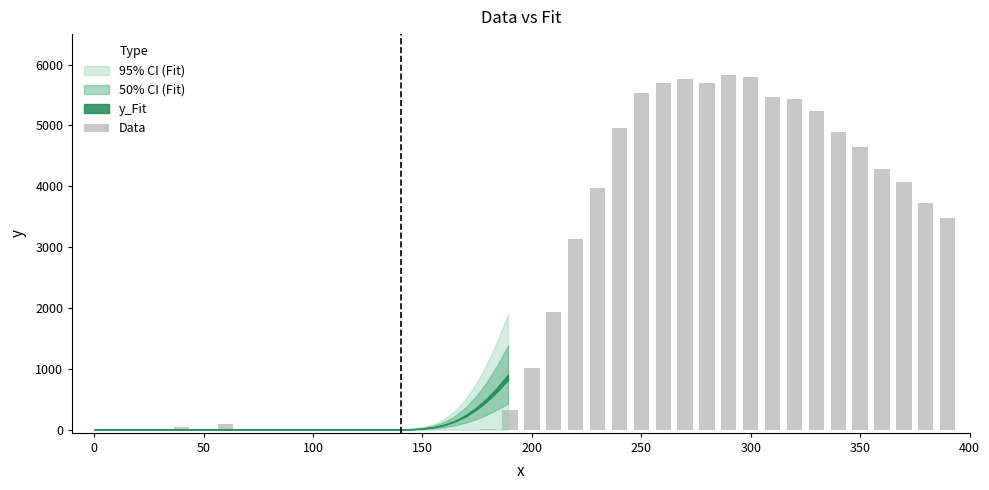

What is the greatest value displayed?

5821.5